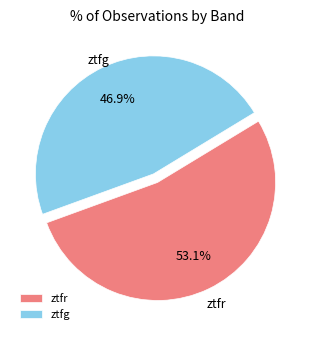

Approximately how many times larger is the value at ztfr compared to ztfg?

1.1